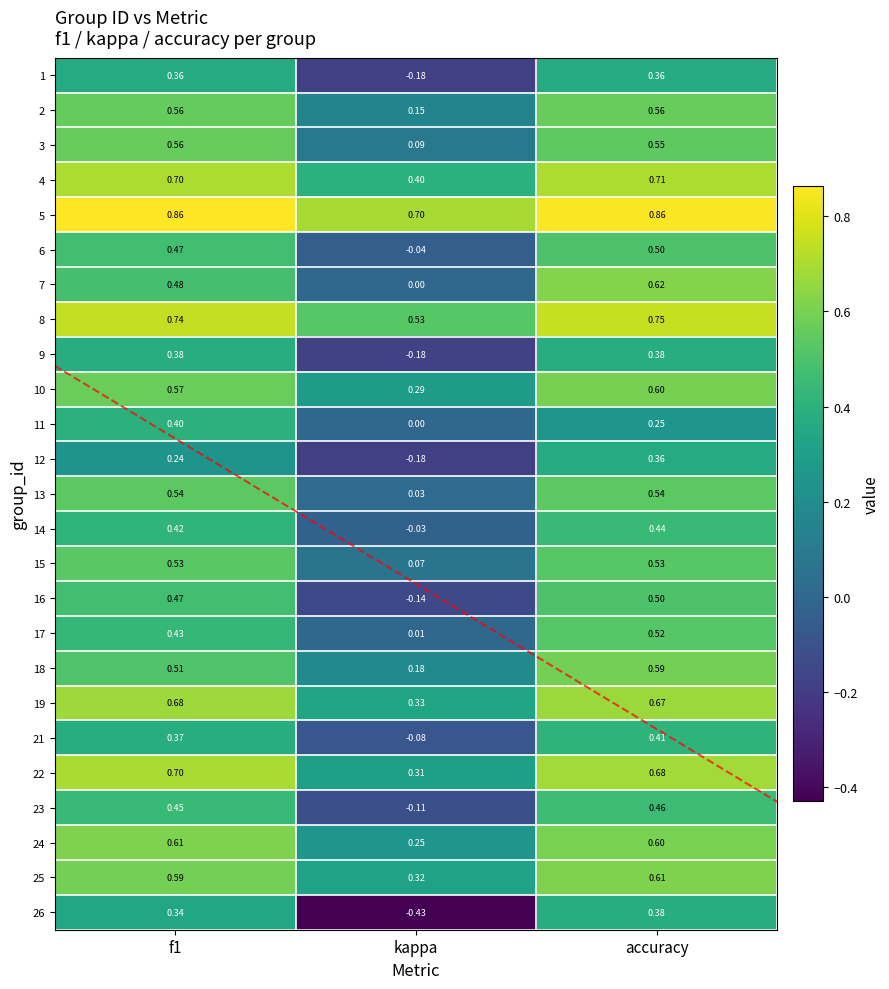

Where is 1 nearest to the value 0?

kappa